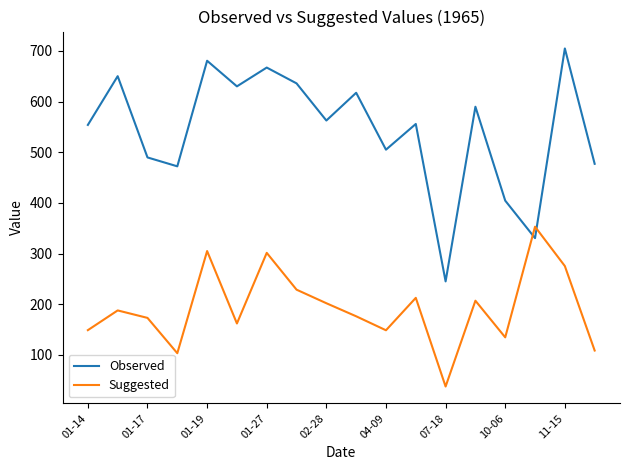

What is the minimum value shown in the chart?

37.7